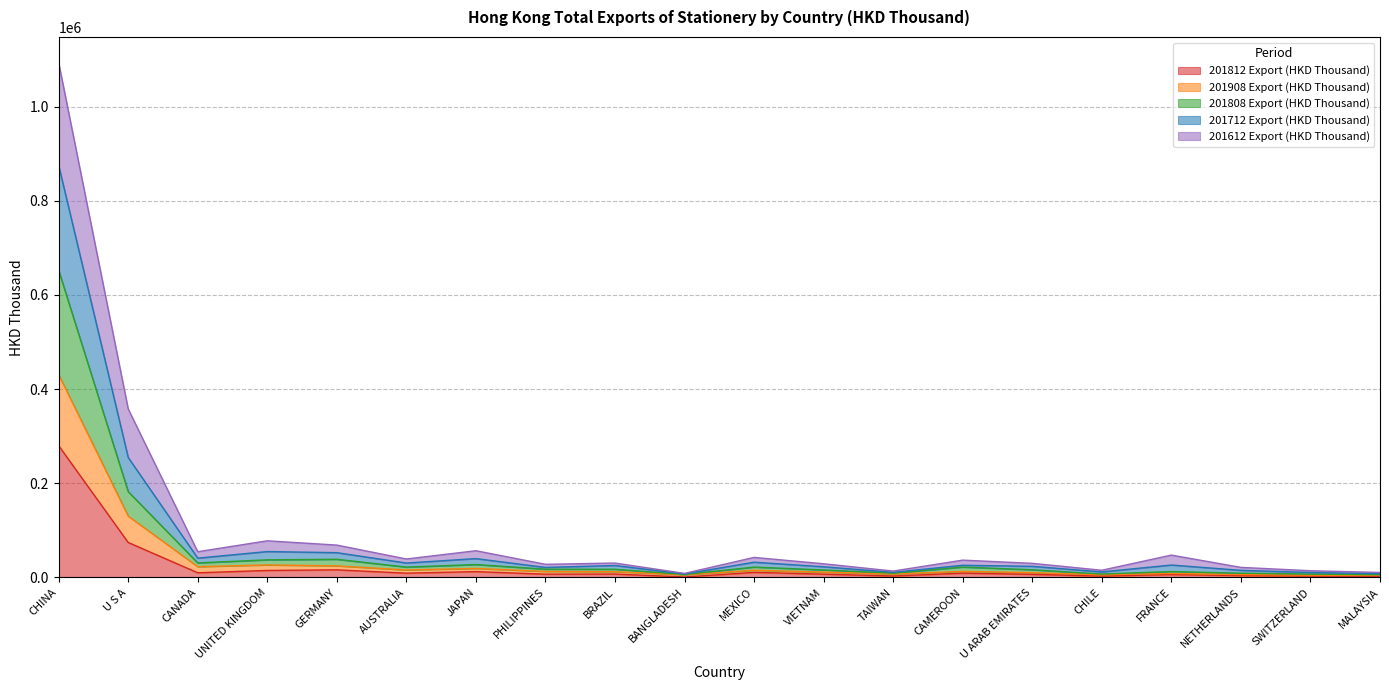

What is the highest value of the 201812 Export (HKD Thousand) series?

279813.8